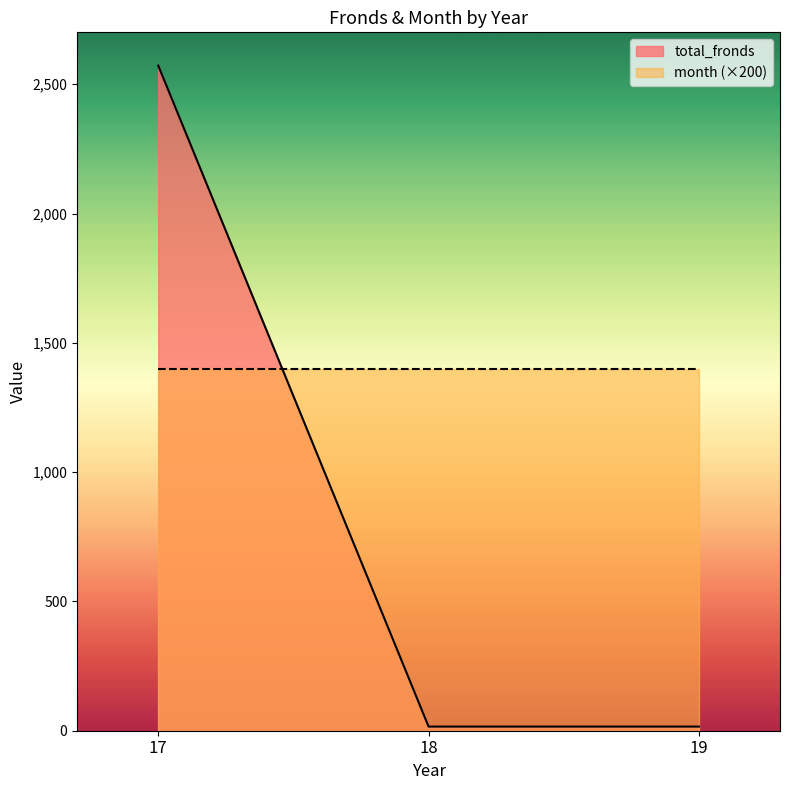

What is the minimum value shown in the chart?

16